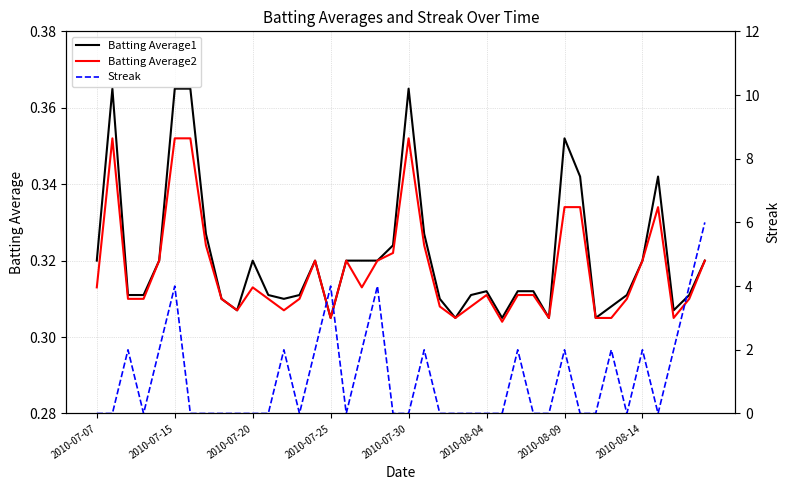

What is the spread (max minus min) of values at 18?

3.7